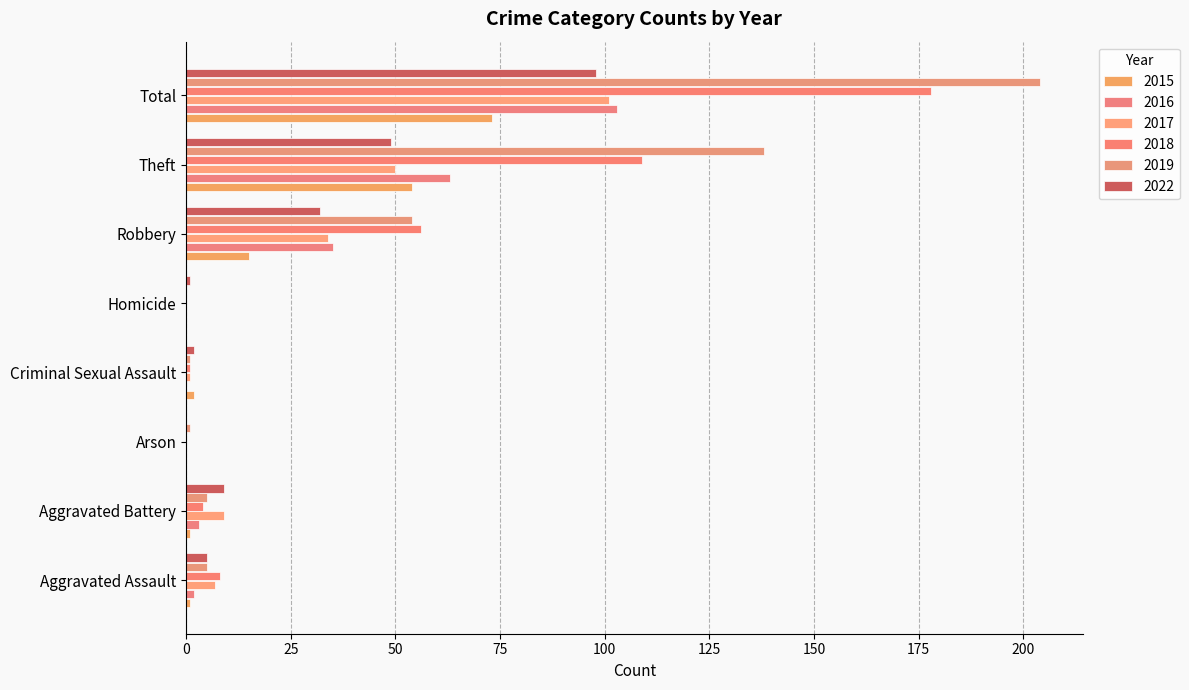

What is the difference between the 2017 values at Criminal Sexual Assault and Homicide?

1